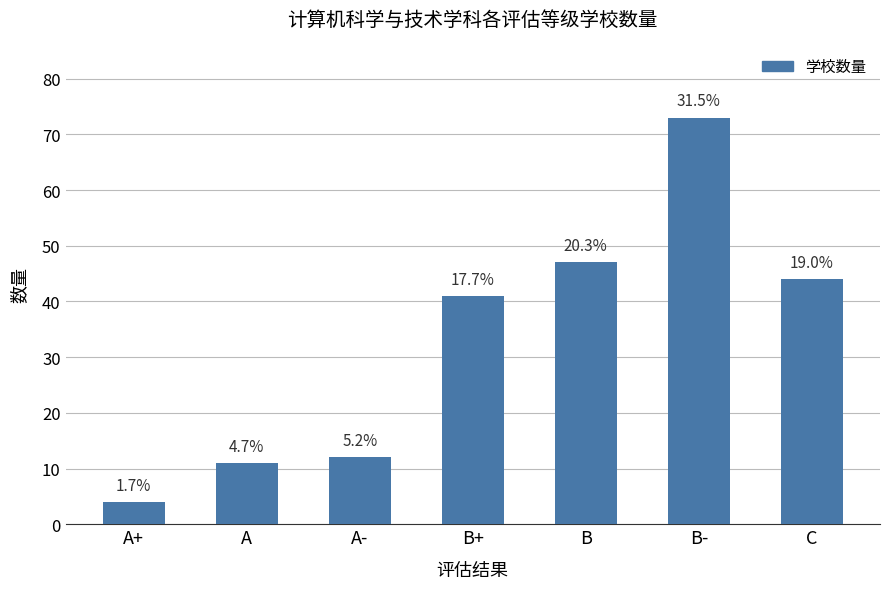

How many bars are there in total?

7